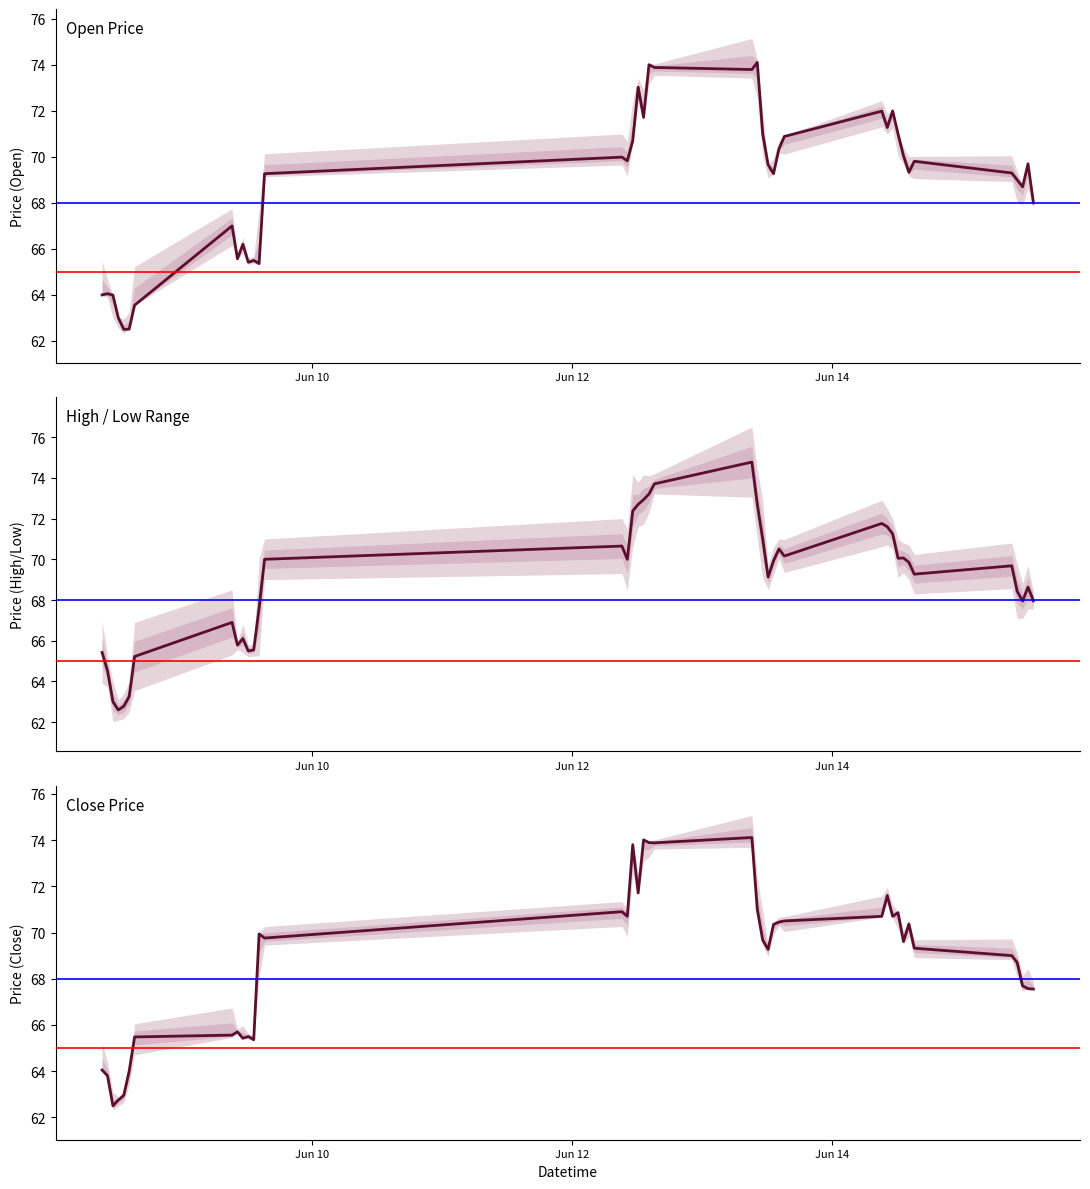

How many interior local peaks does the High & Low series have?

9